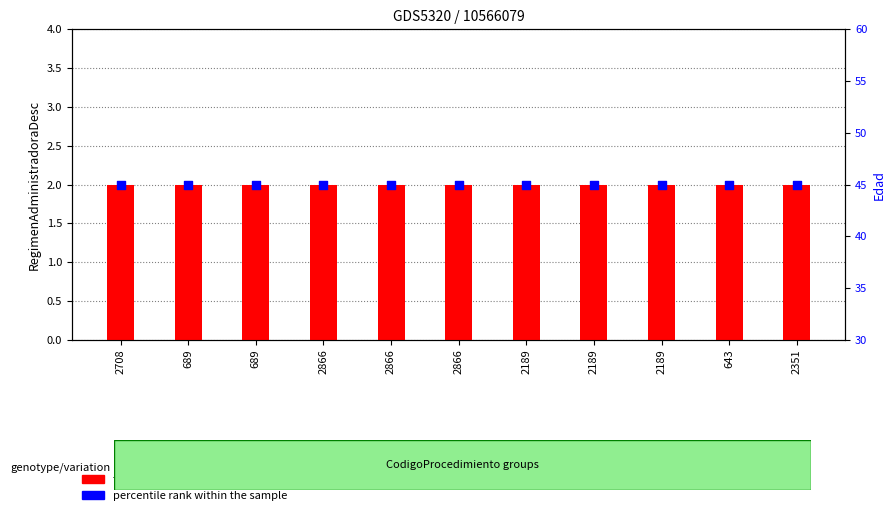

Which series contains the lowest Y value?

transformed count